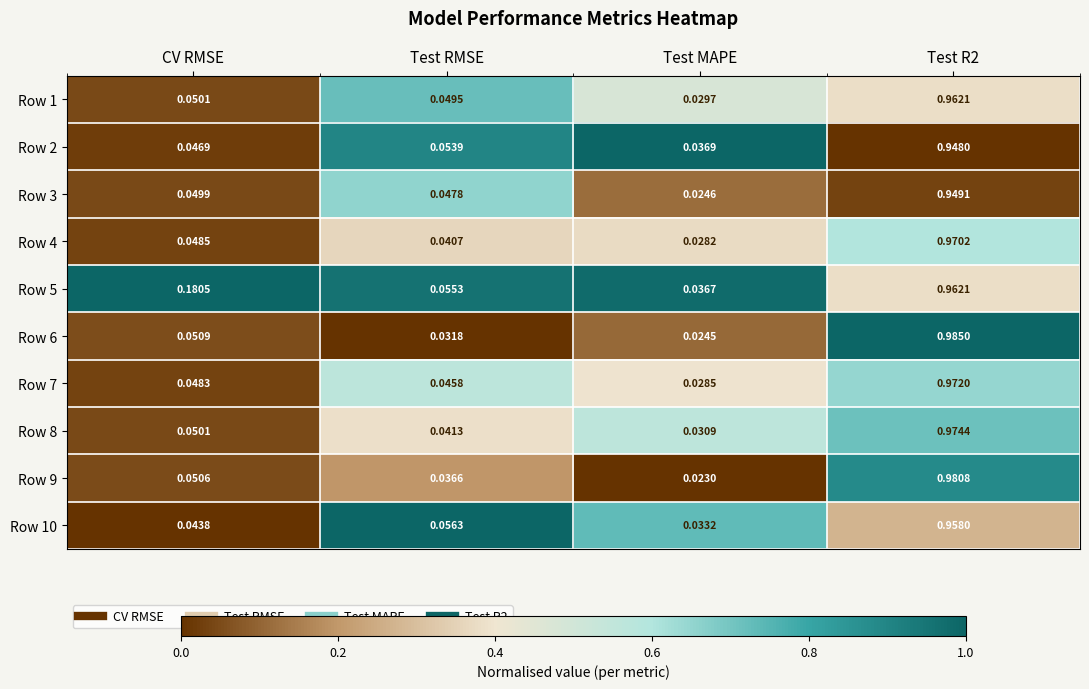

At which label is Row 8 closest to 0?

Test MAPE